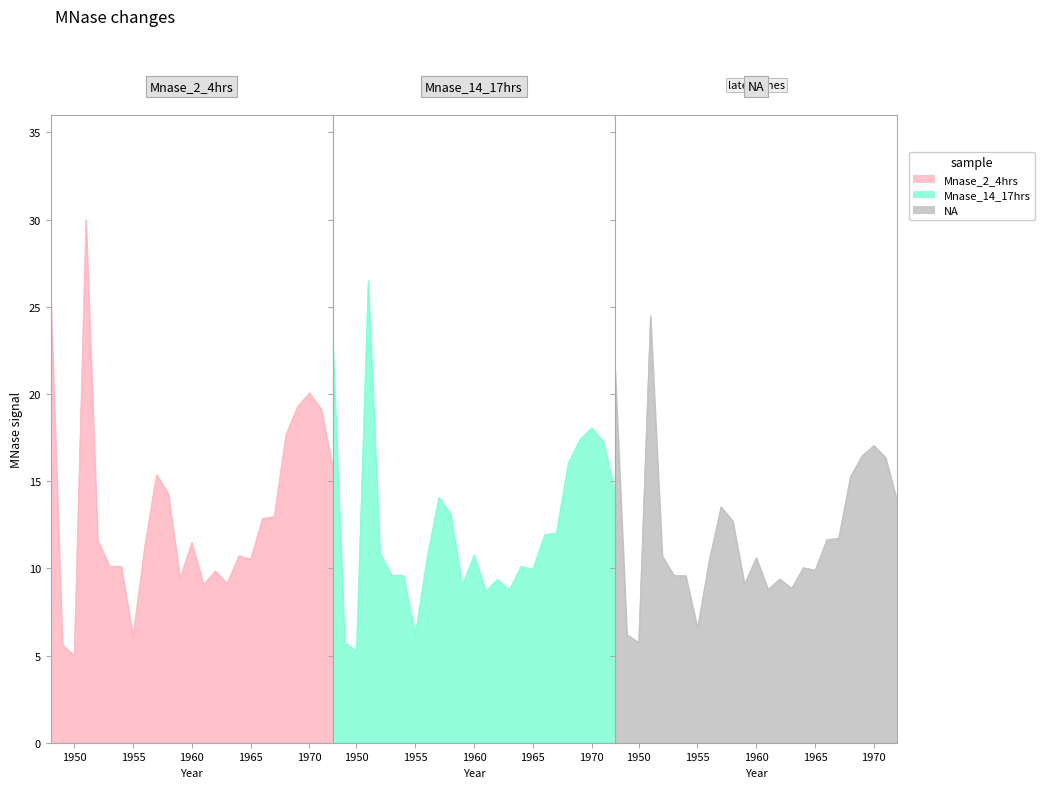

True or false: Mnase_2_4hrs has more than 1 points higher than both neighbors.

True